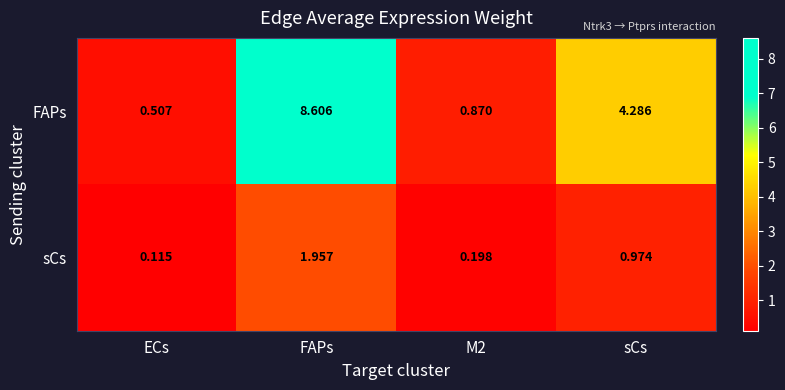

Which series has the largest range (max minus min)?

FAPs